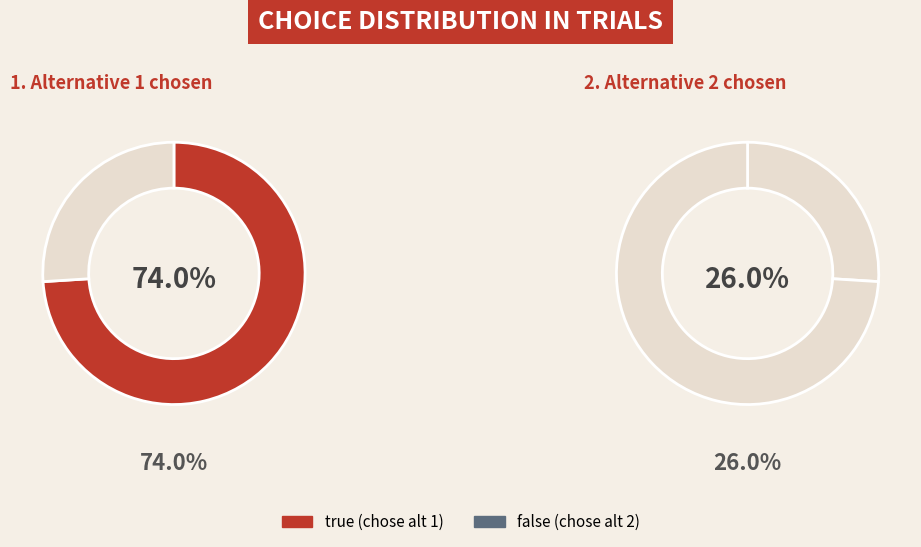

What percentage is NOT represented by true?

26.0%